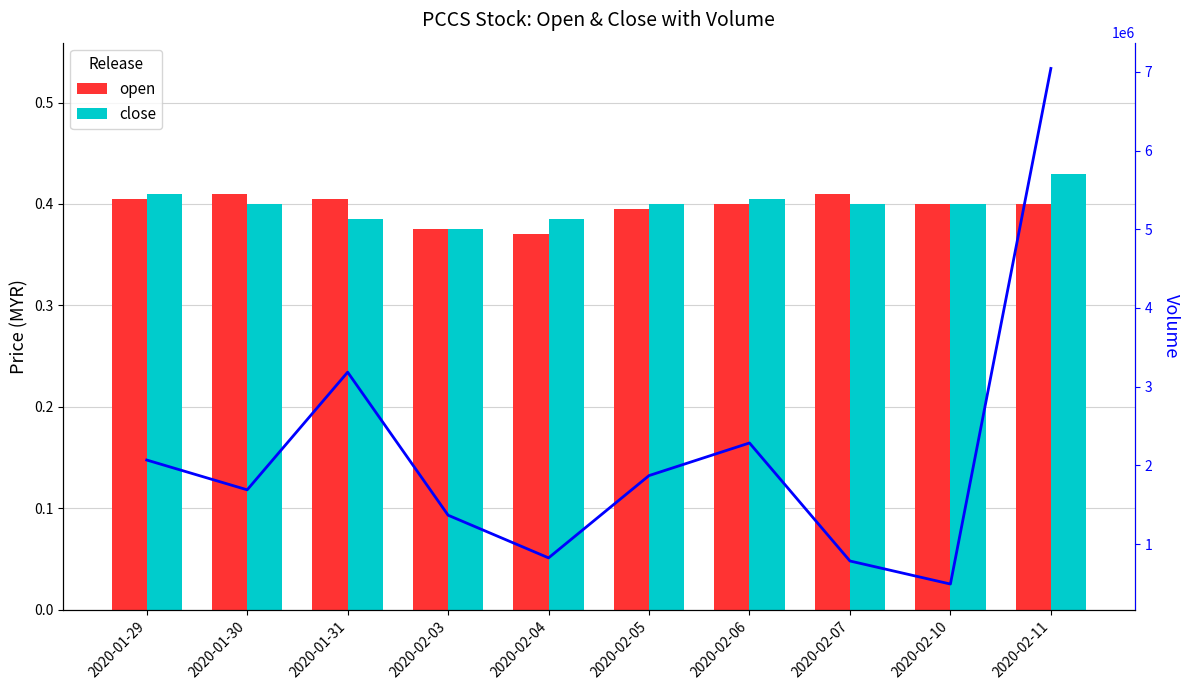

How many data points does each series have?

10